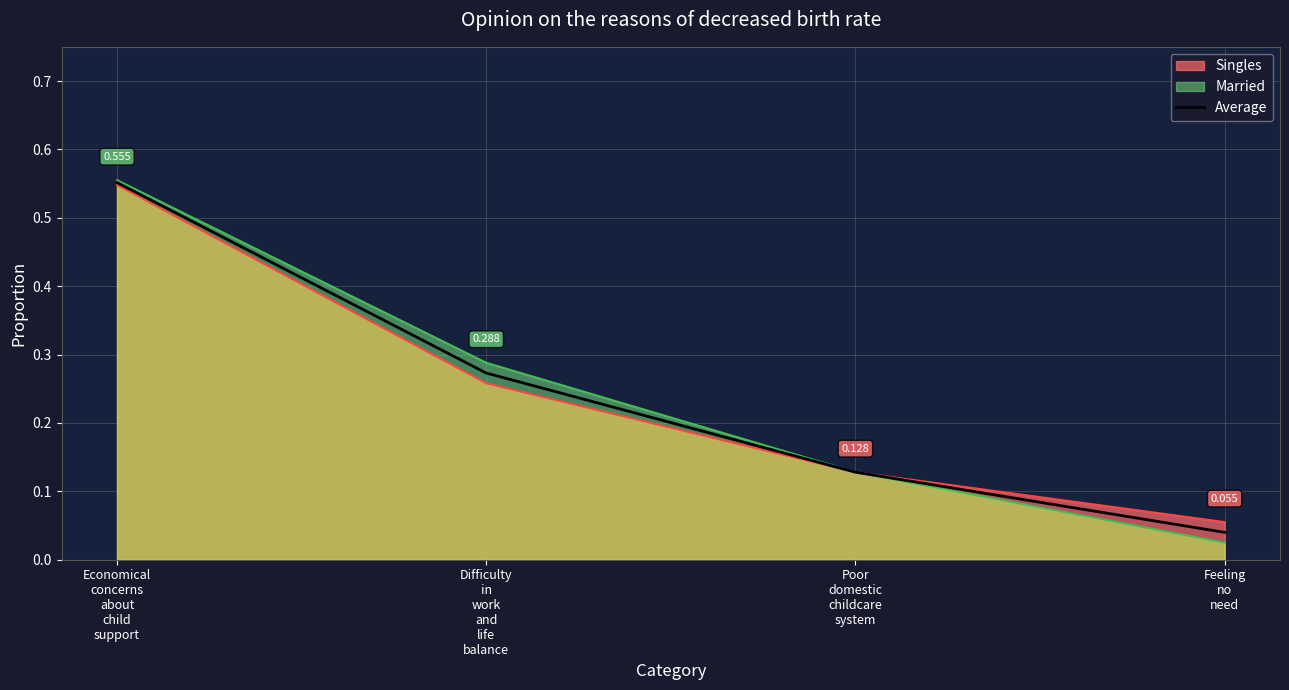

Where is the data nearest to the value 0?

Feeling
no
need